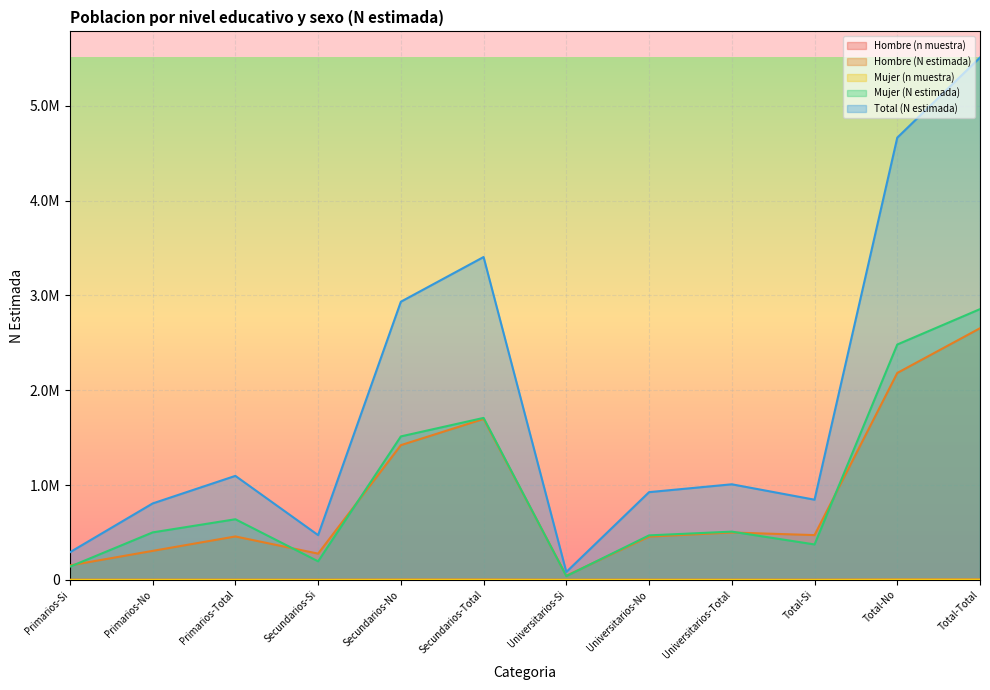

What are all the series names shown in the legend?

Hombre (n muestra), Hombre (N estimada), Mujer (n muestra), Mujer (N estimada), Total (N estimada)